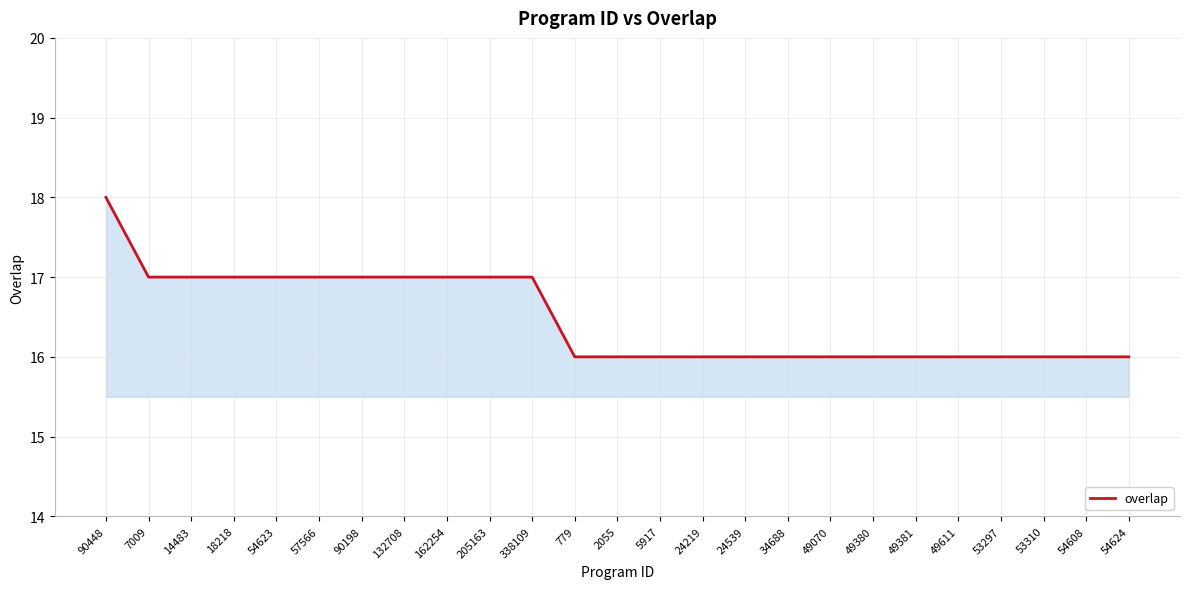

Reading left to right, what are all the values shown in this chart?

18	17	17	17	17	17	17	17	17	17	17	16	16	16	16	16	16	16	16	16	16	16	16	16	16